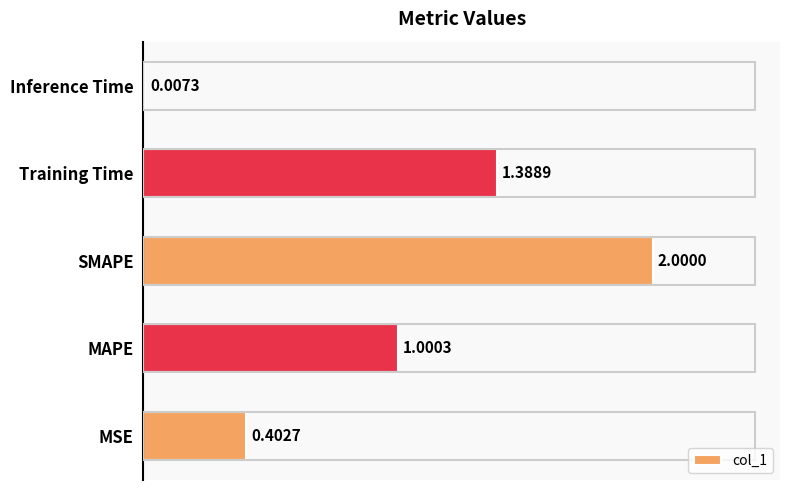

Between MAPE and Training Time, which is larger?

Training Time